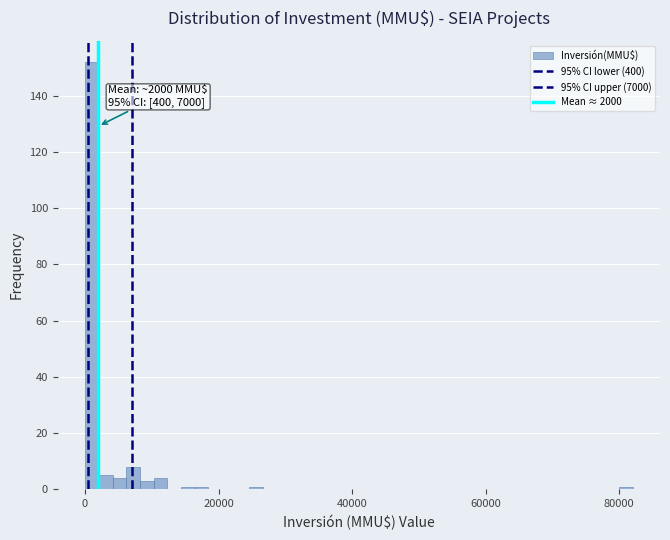

Around what value on the x-axis is the tallest bar? Give the approximate position of its centre, as read against the axis.

2000